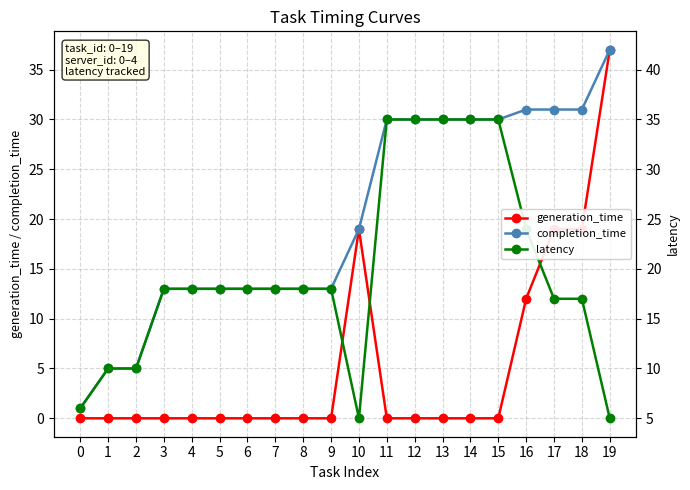

The value of generation_time at 5 is 0. True or false?

True